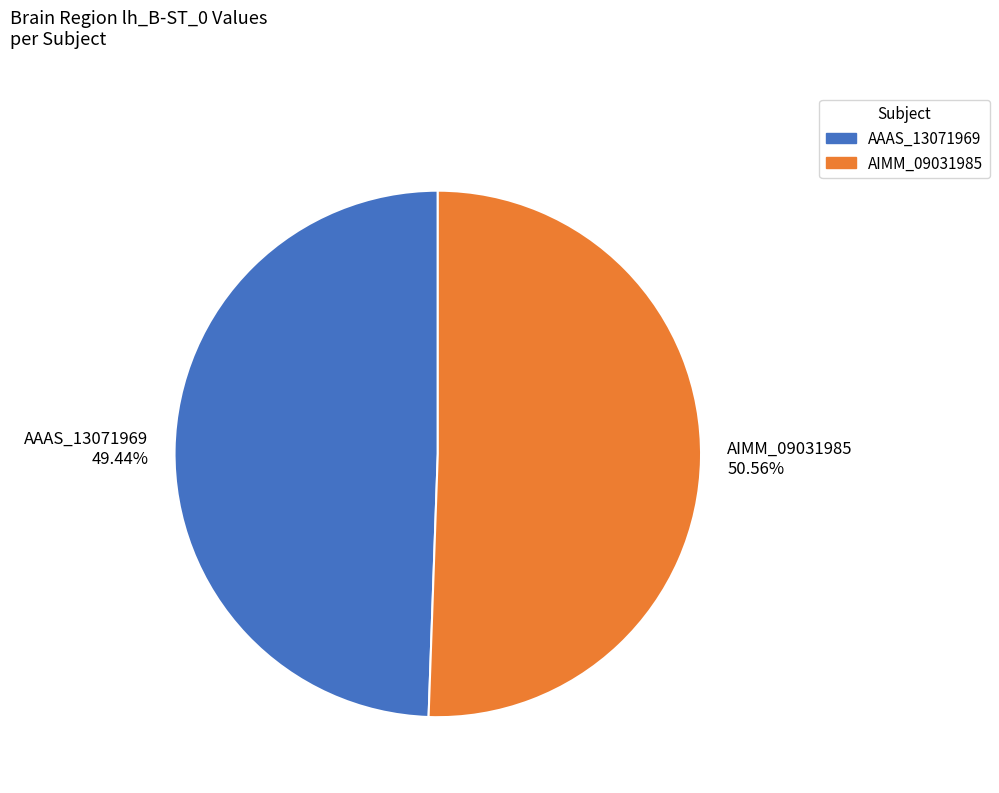

How many slices are in this pie chart?

2